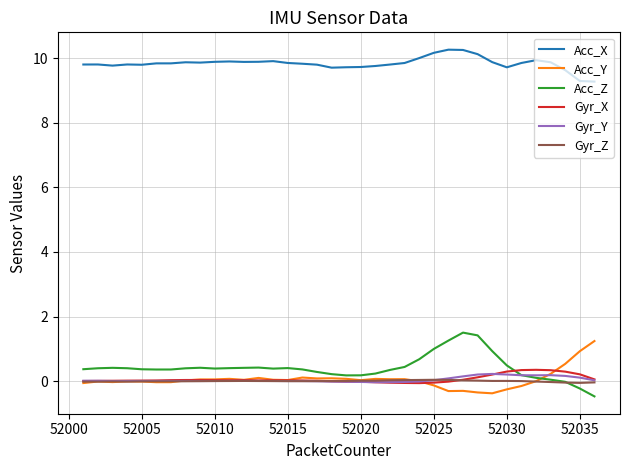

How many lines are shown in the chart?

6